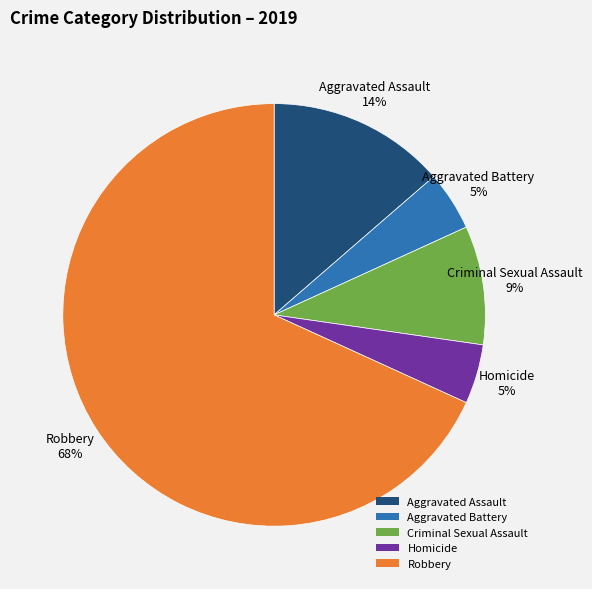

Is there a majority slice in this chart?

Yes